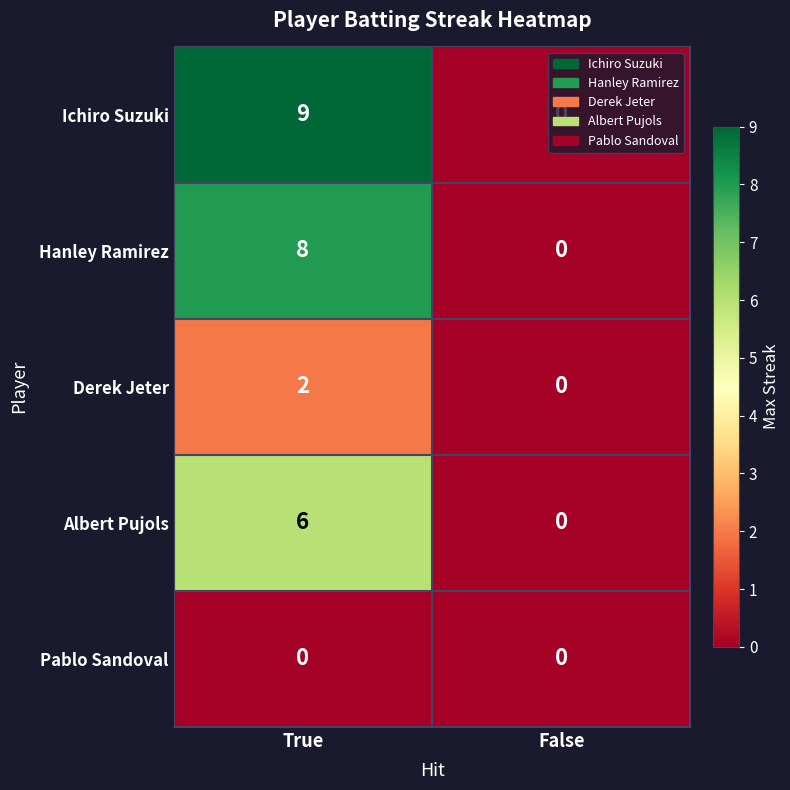

What is the difference between the maximum and minimum values in the Hanley Ramirez series?

8